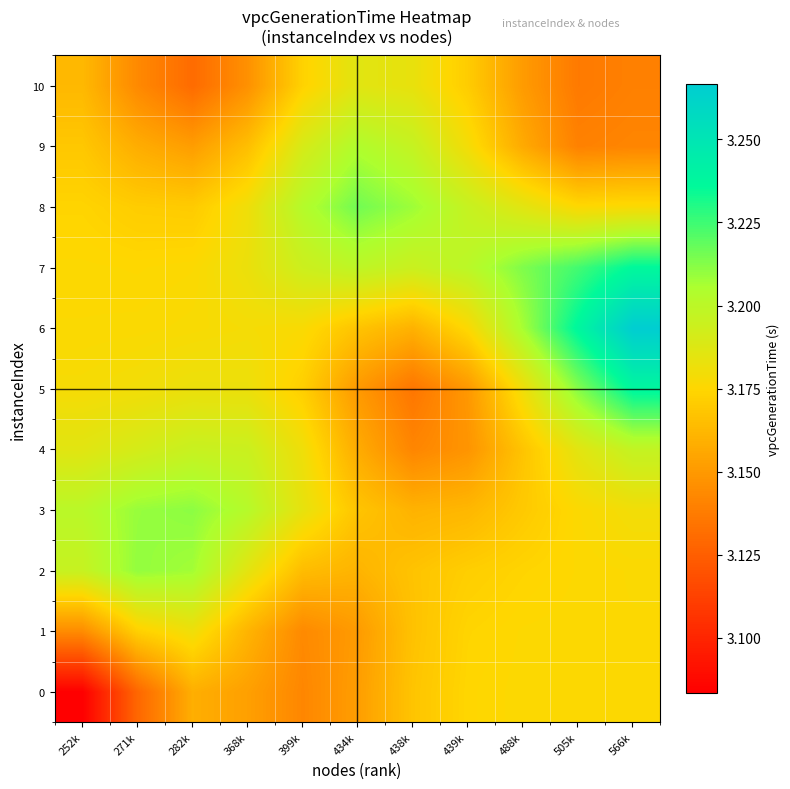

At how many categories does at least one series exceed 3?

11